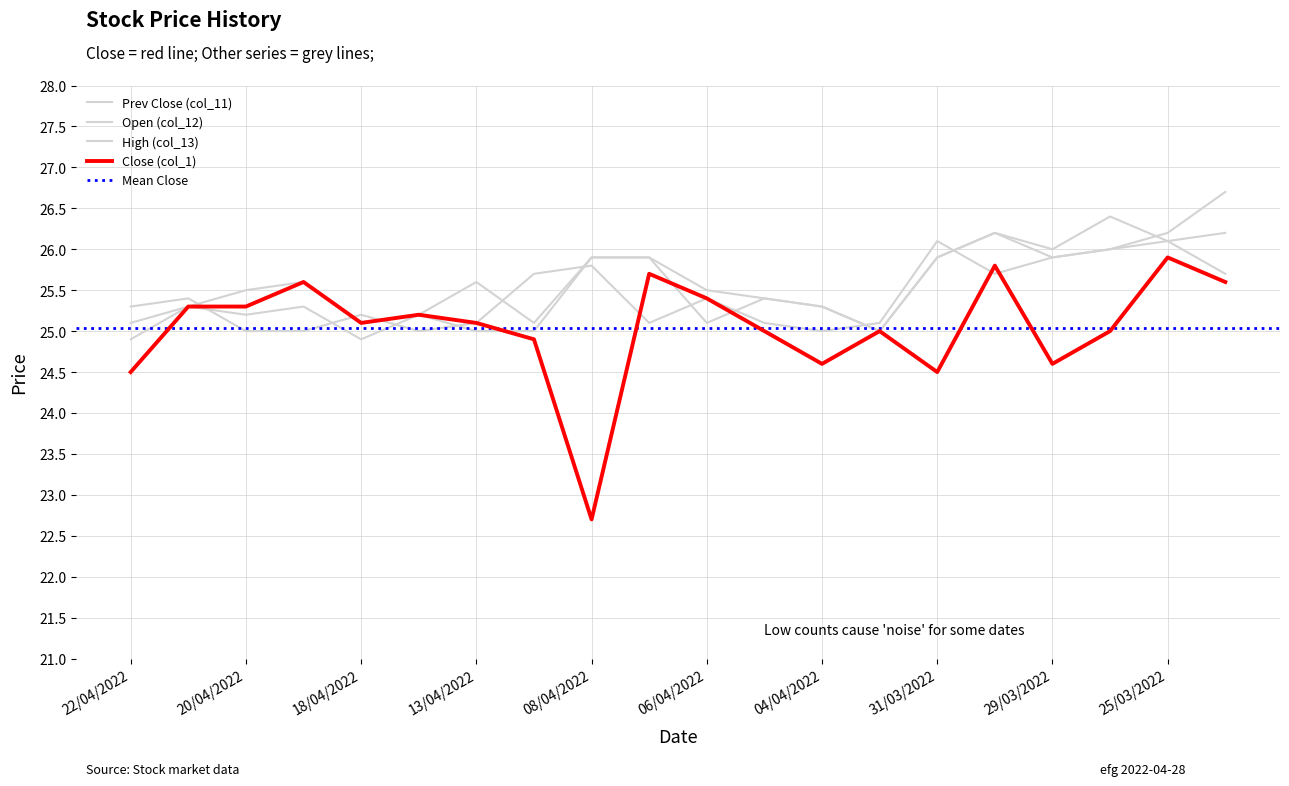

True or false: High (col_13) has more than 0 interior local peaks.

True